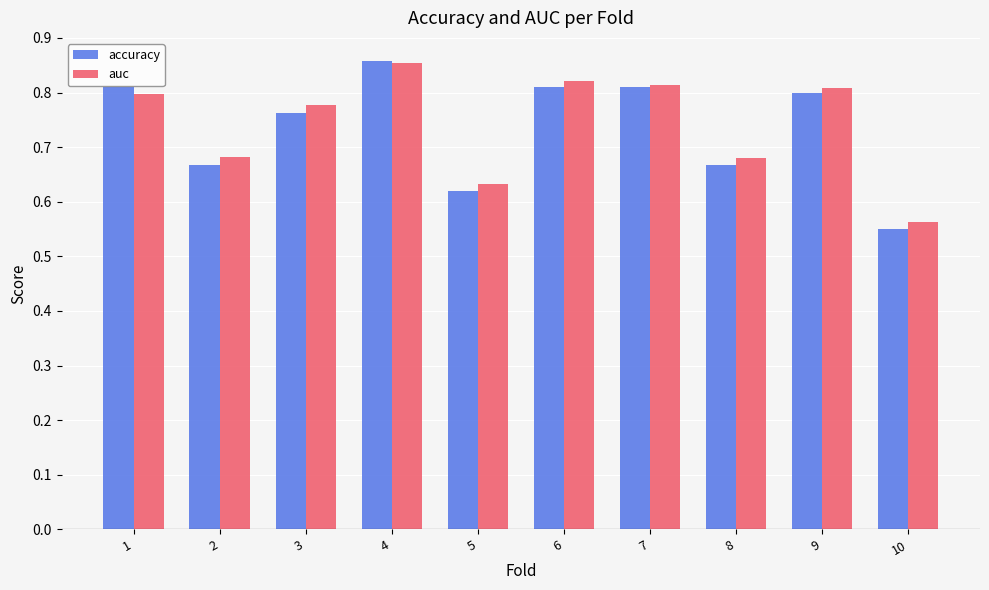

At which category does the chart reach its minimum across all series?

10